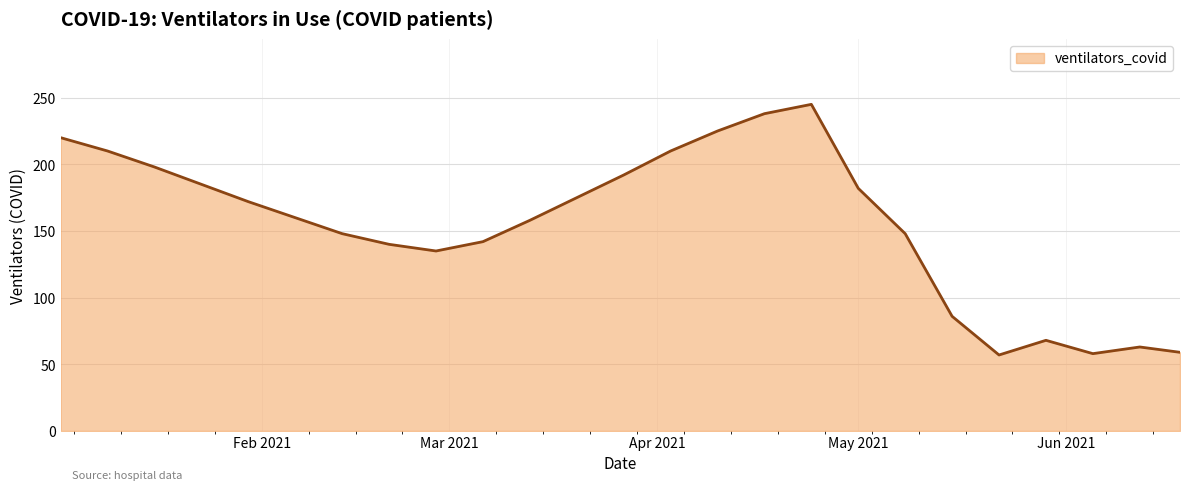

What is the minimum value shown in the chart?

57